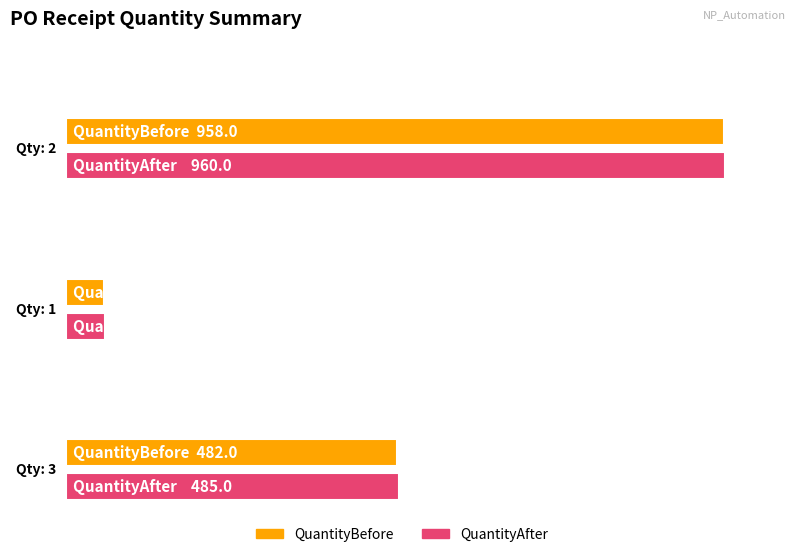

What is the label of the 2nd bar from the right?

1